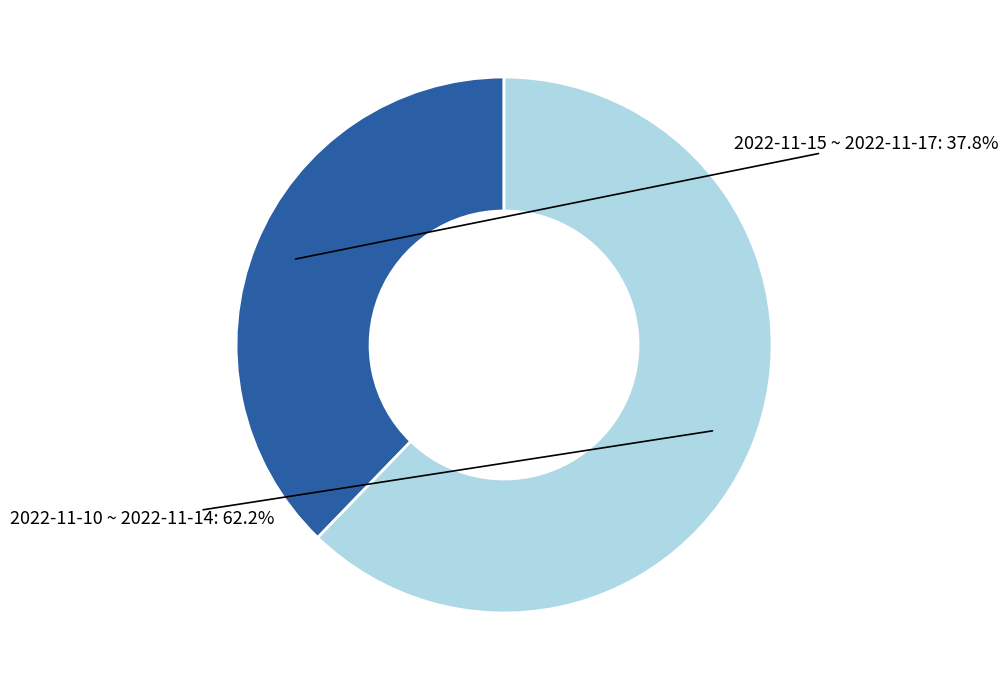

Is there any slice that represents more than half of the pie?

Yes